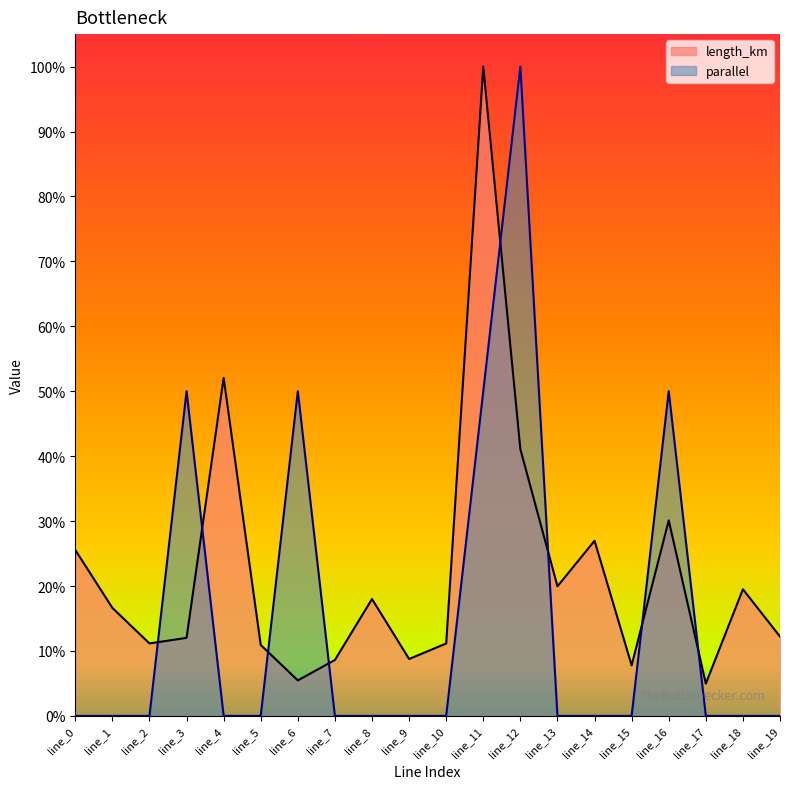

What is the sum of the length_km values at line_1 and line_15?

0.2